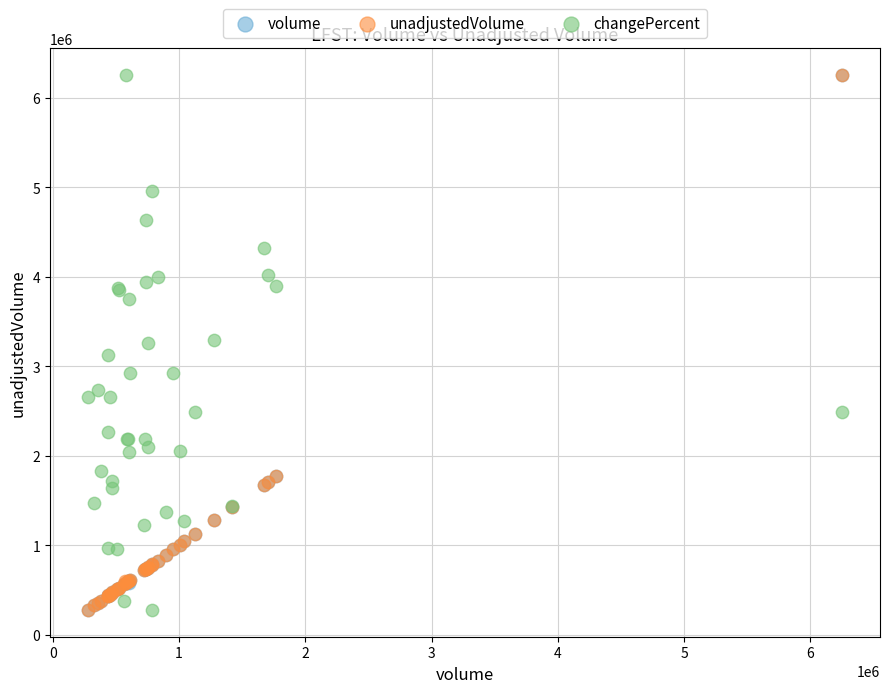

What are all the series names shown in the legend?

volume, unadjustedVolume, changePercent